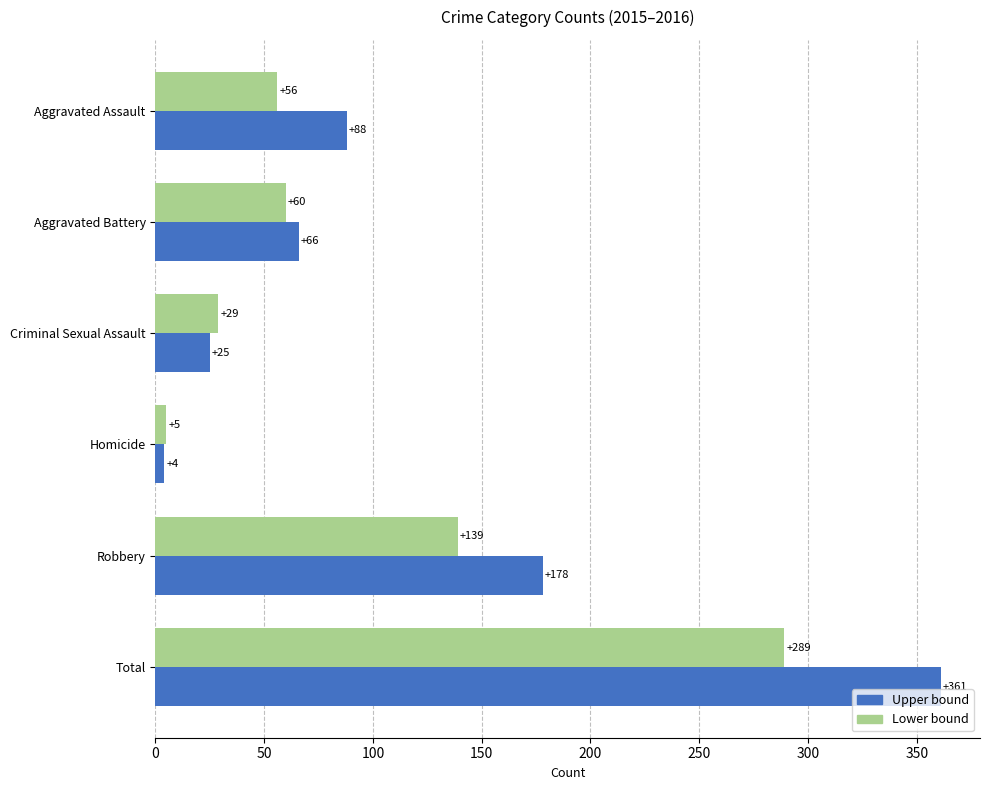

The Upper bound series shows 123 at Total. True or false?

False